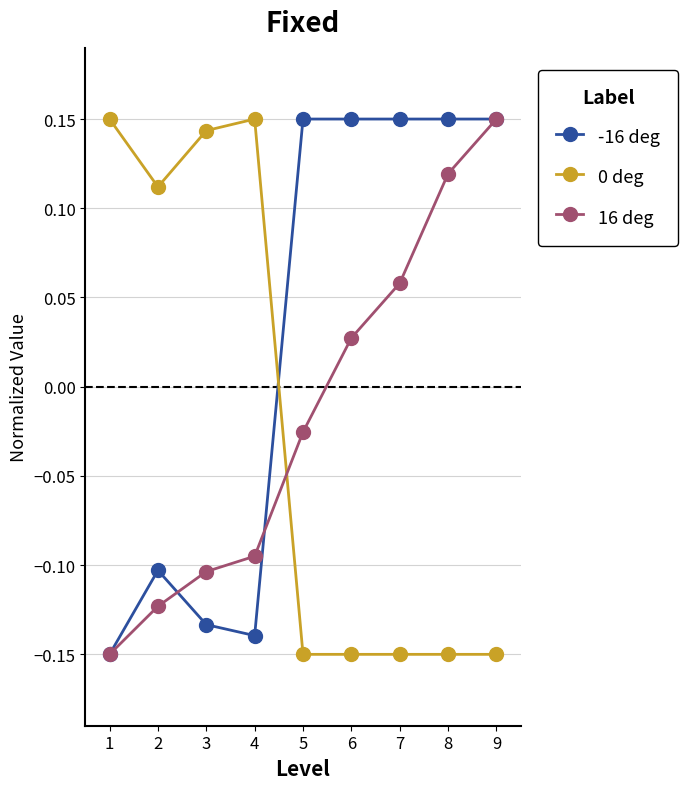

What is the difference between the highest and lowest values at 6?

0.3